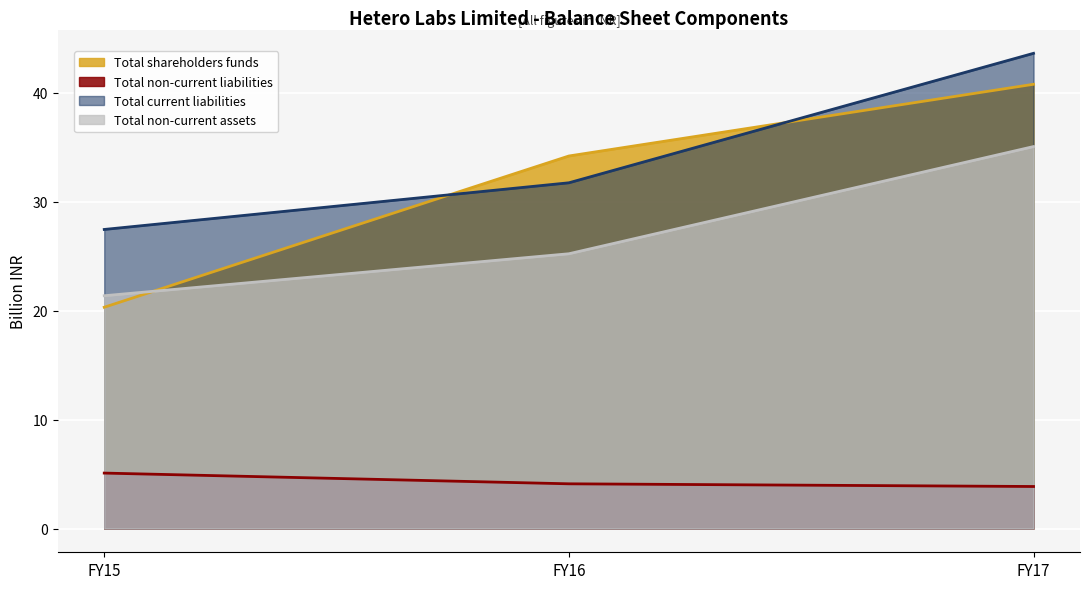

What is the sum of all Total non-current assets values?

81.7